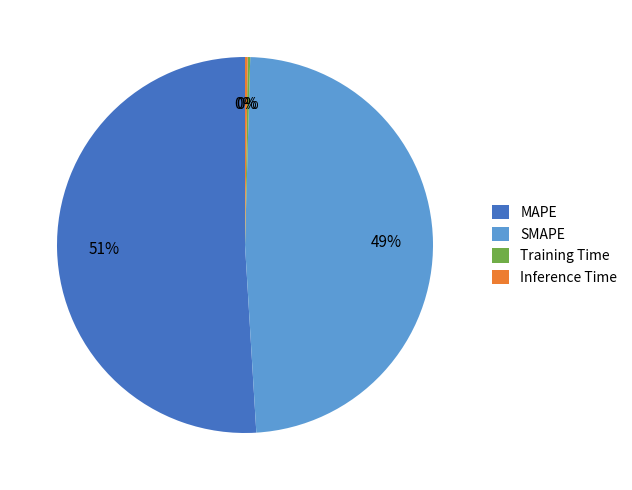

To the nearest percent, what is the difference between the largest and smallest slice percentages?

51%